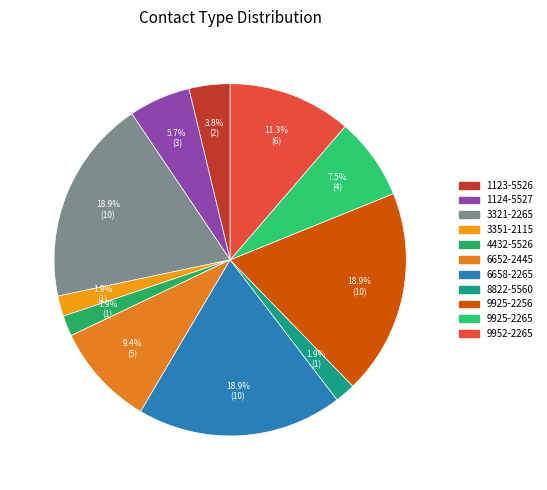

Count the number of slices in the pie.

11